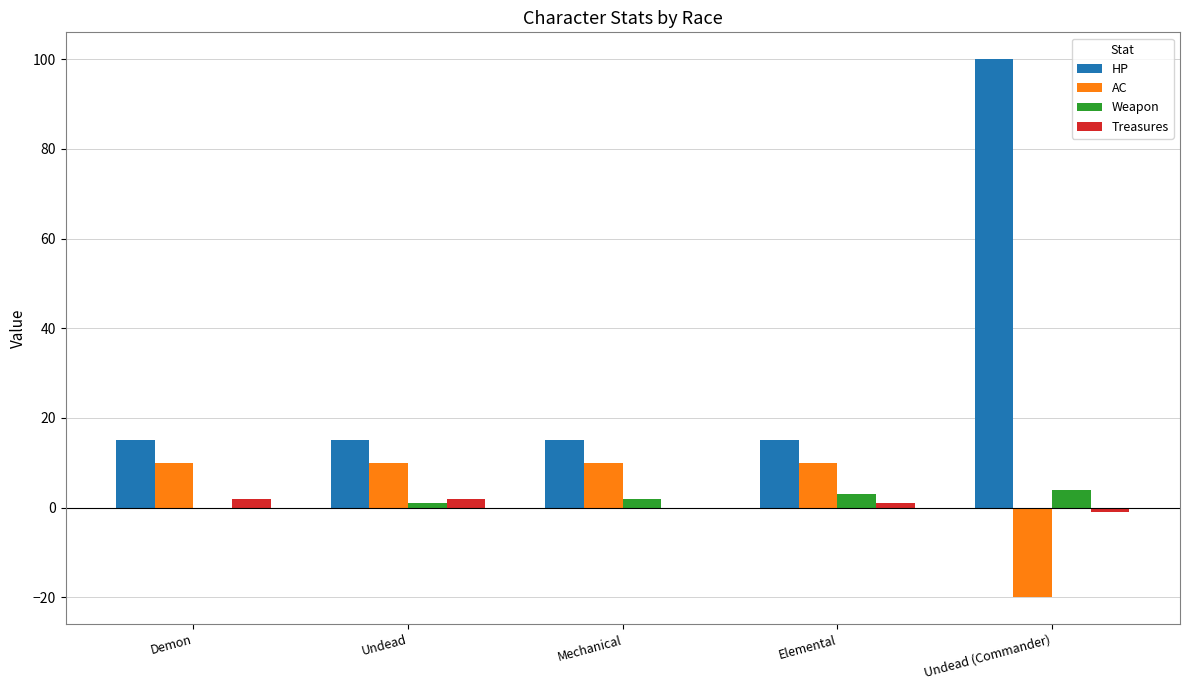

The value of AC at Undead (Commander) is -9. True or false?

False